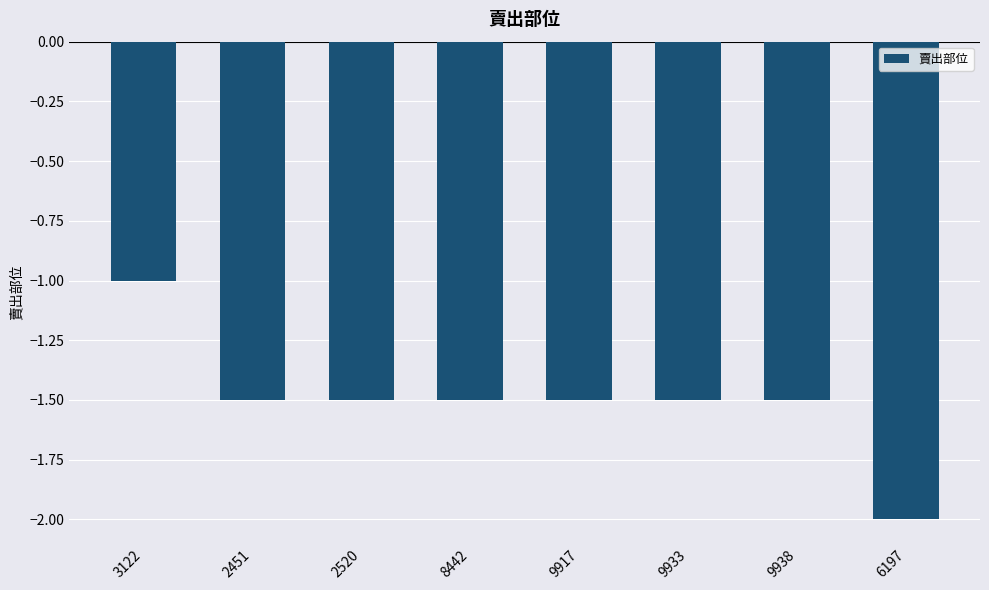

The value at 9933 is -1.5. True or false?

True